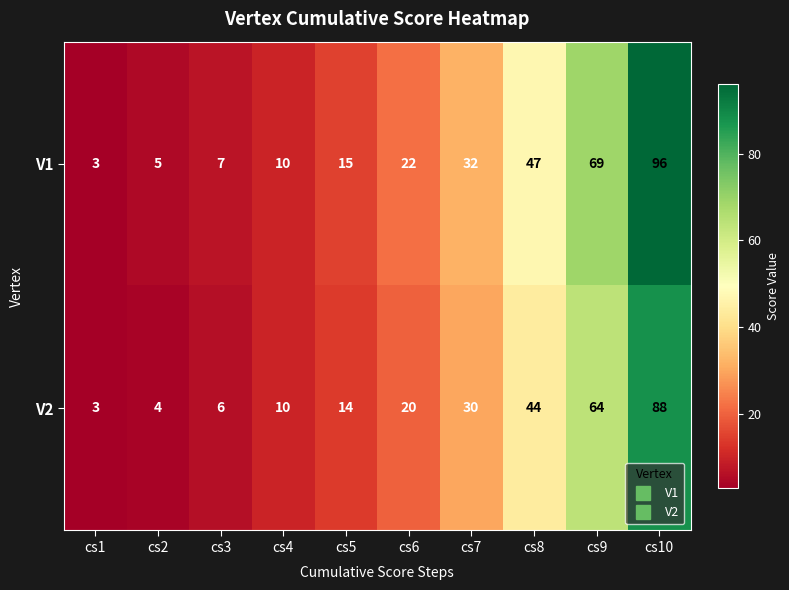

What is the difference between the maximum and minimum values in the V2 series?

85